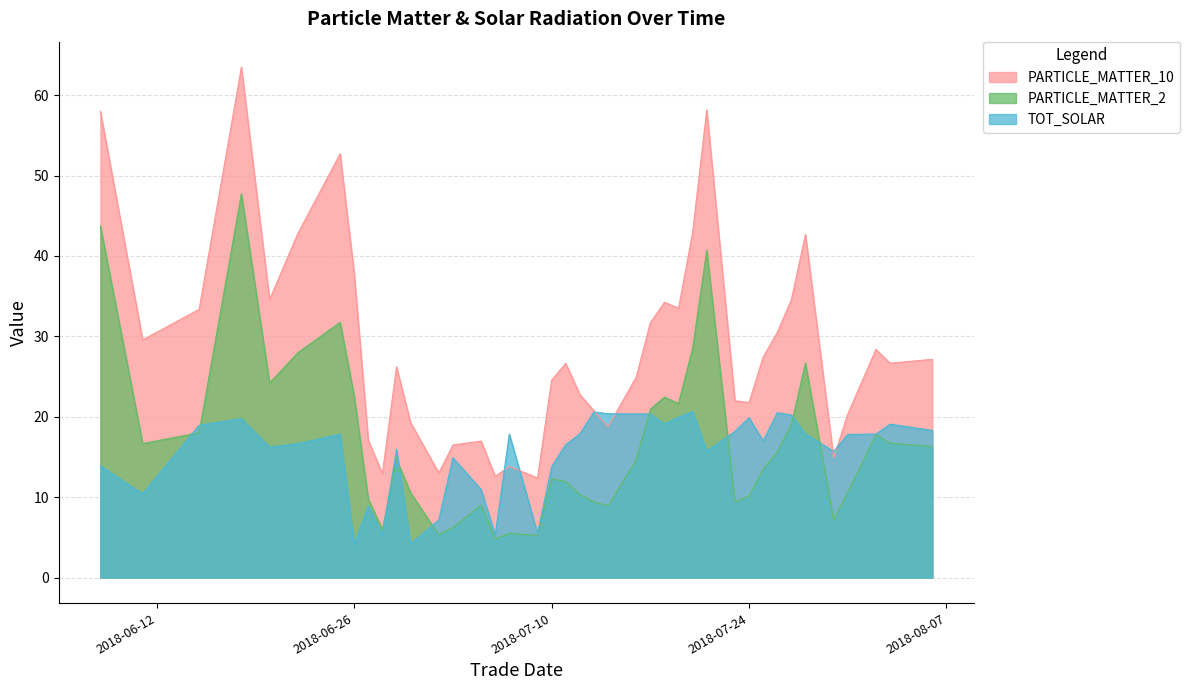

Rank the series at 20180730 from highest to lowest value.

TOT_SOLAR, PARTICLE_MATTER_10, PARTICLE_MATTER_2